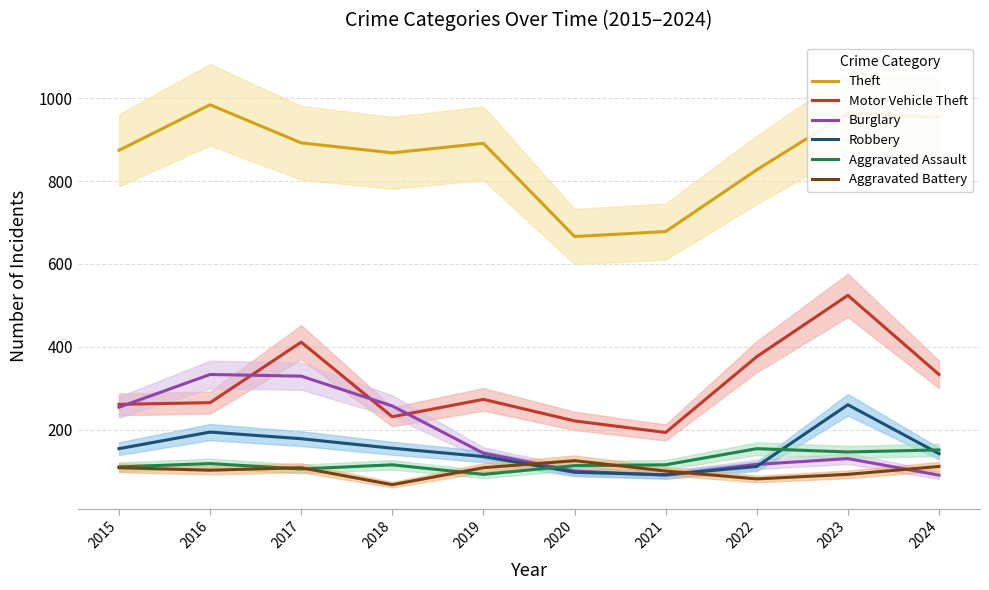

Read the Theft value at 2021, to the nearest 50.

700